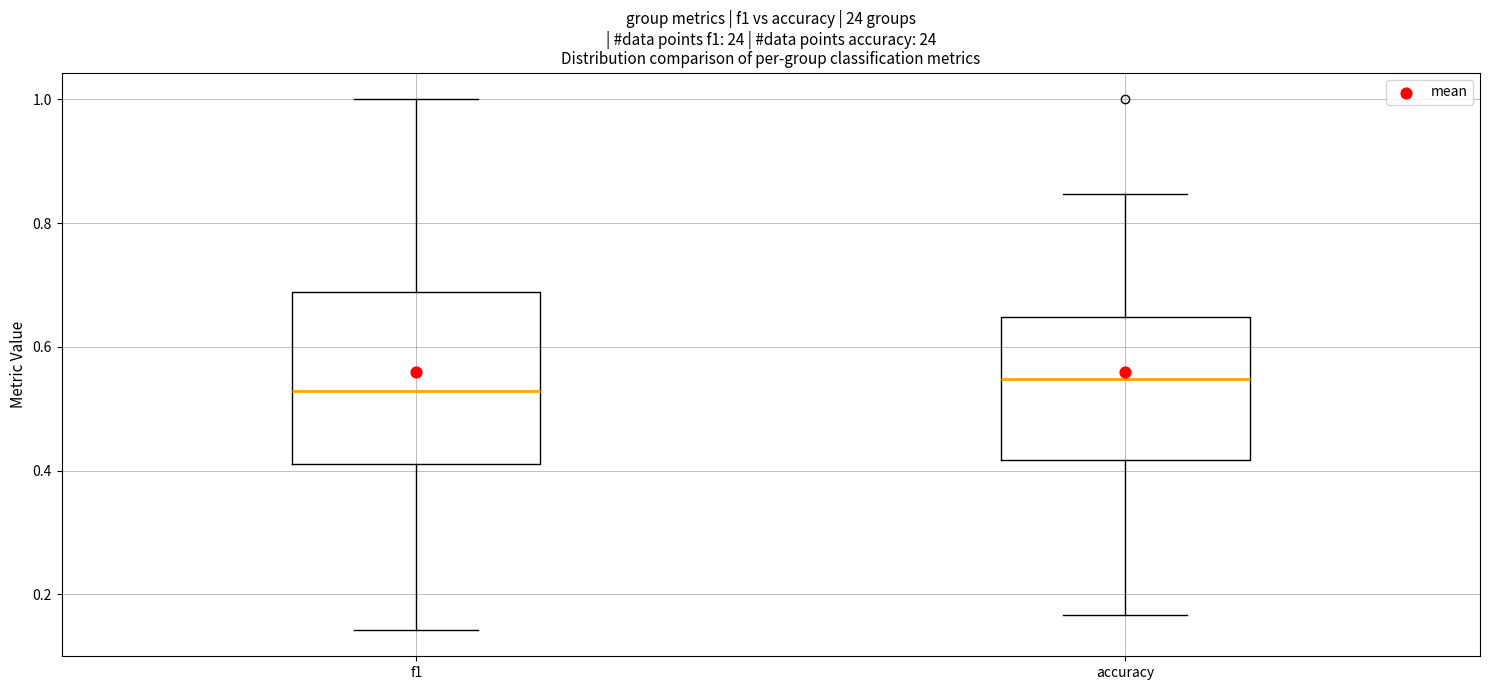

Comparing the boxes themselves (not the whiskers), which one is the tallest?

f1